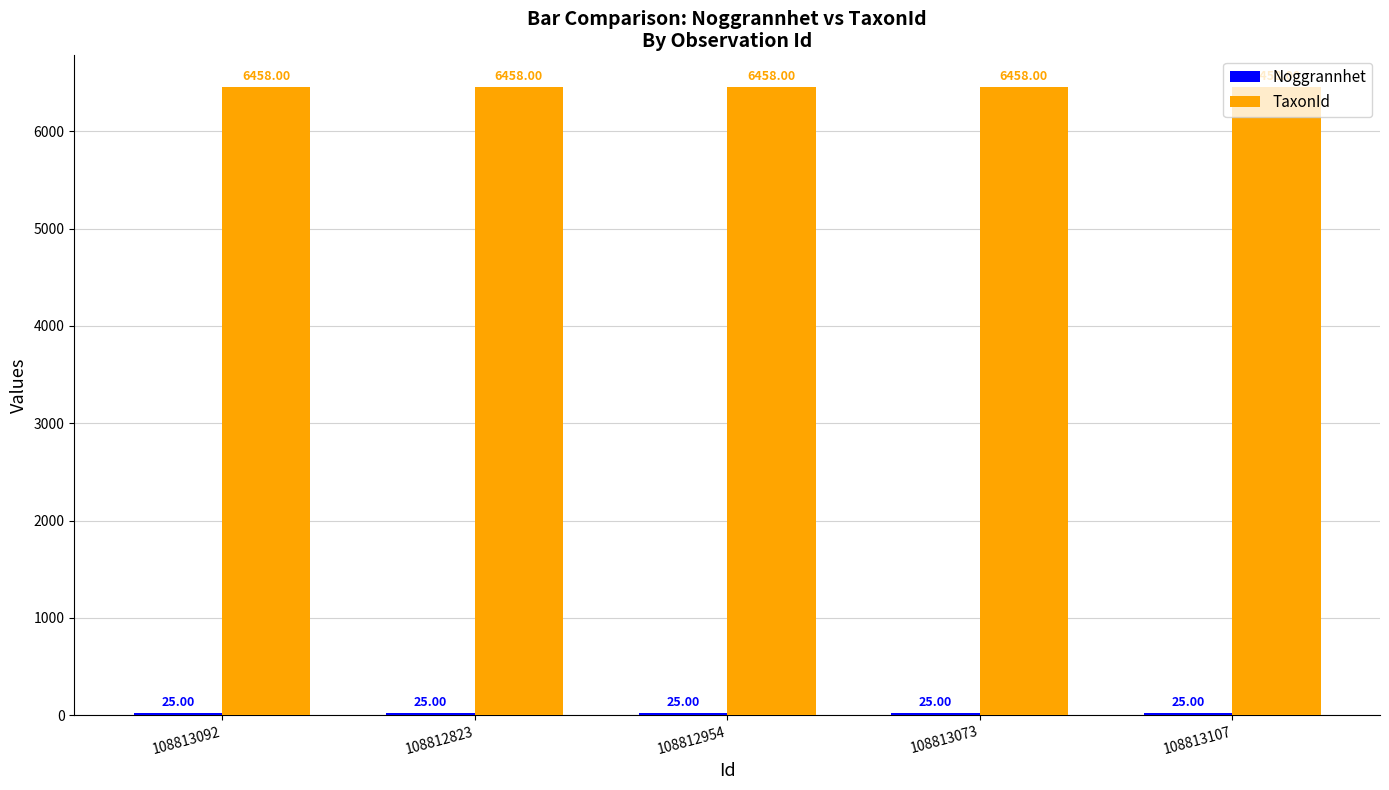

What is the total value across all series at 108813092?

6483